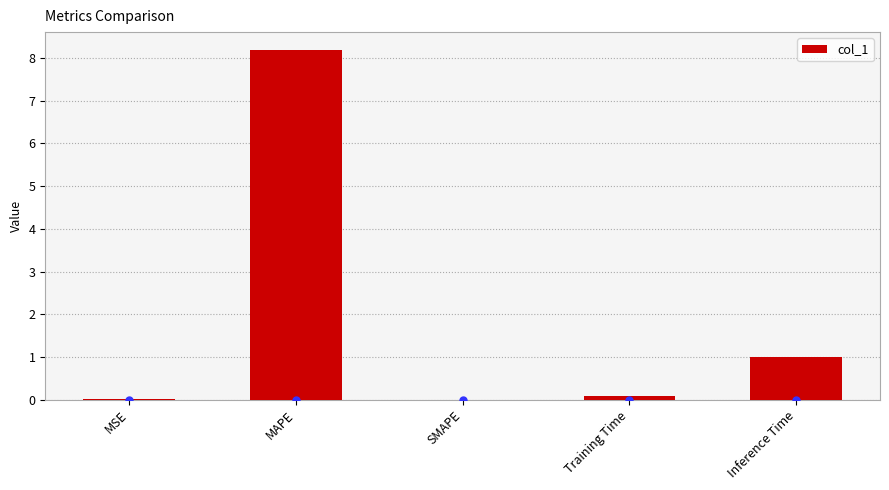

What is the sum of all values?

9.3